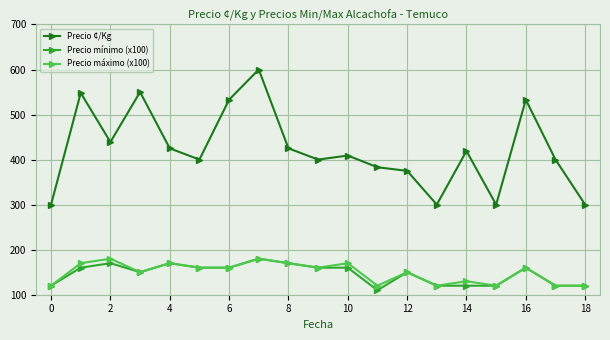

At how many categories does at least one series exceed 143?

19